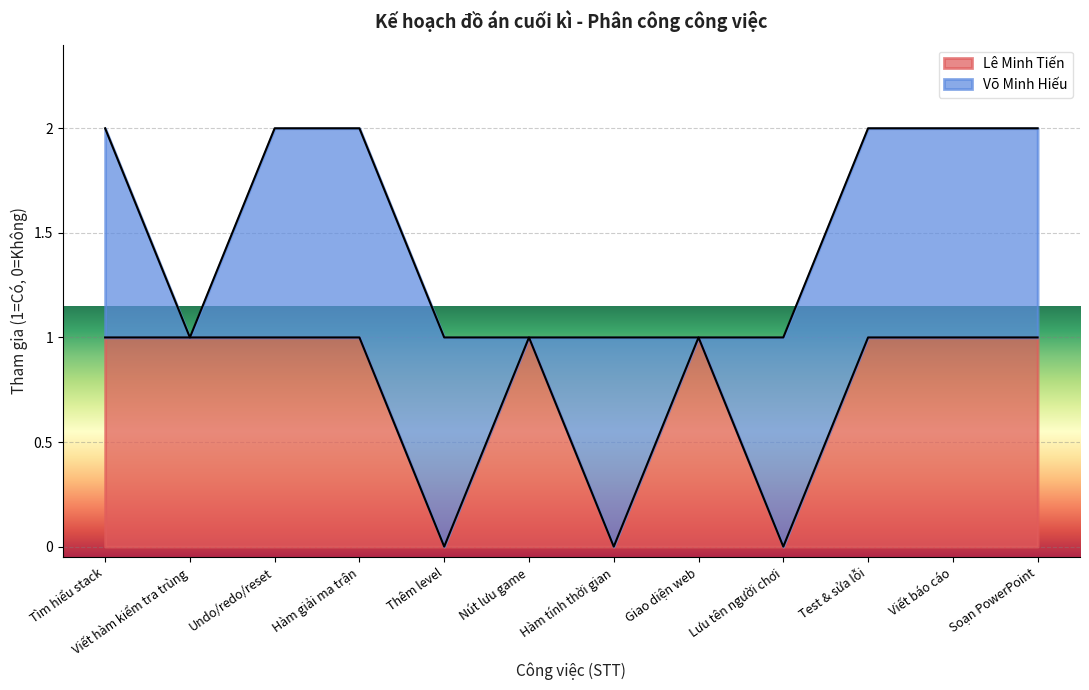

Count the number of categories in the chart.

12